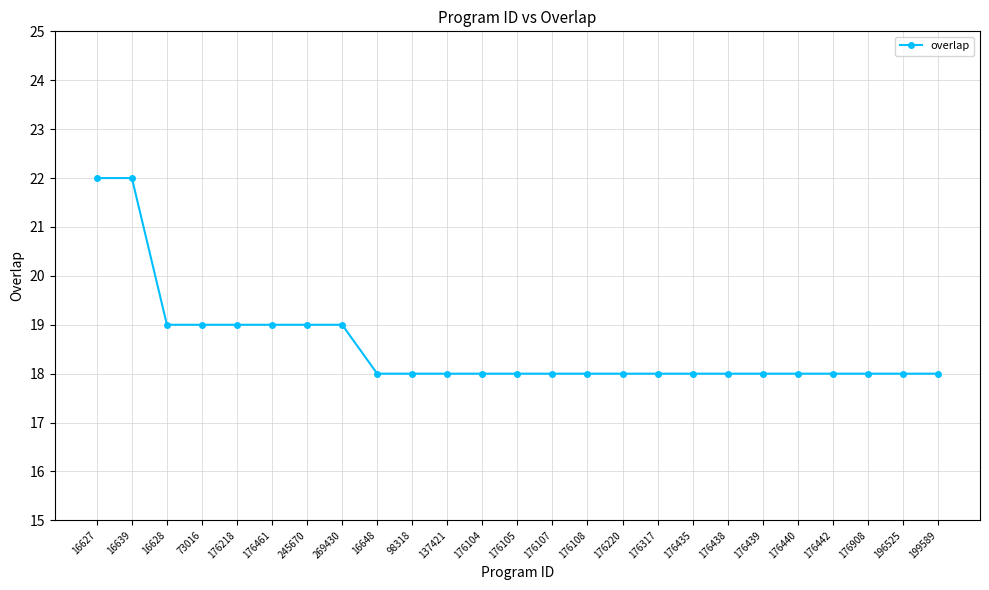

Count the number of categories in the chart.

25